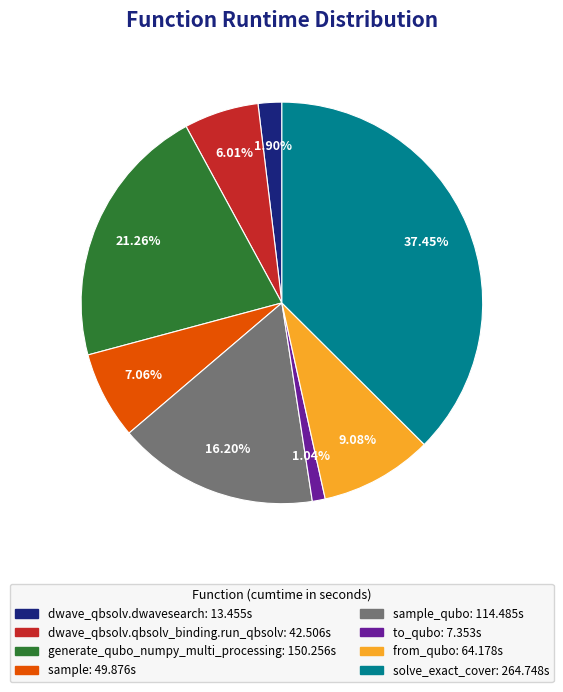

To the nearest percent, what is the difference between the largest and smallest slice percentages?

36%